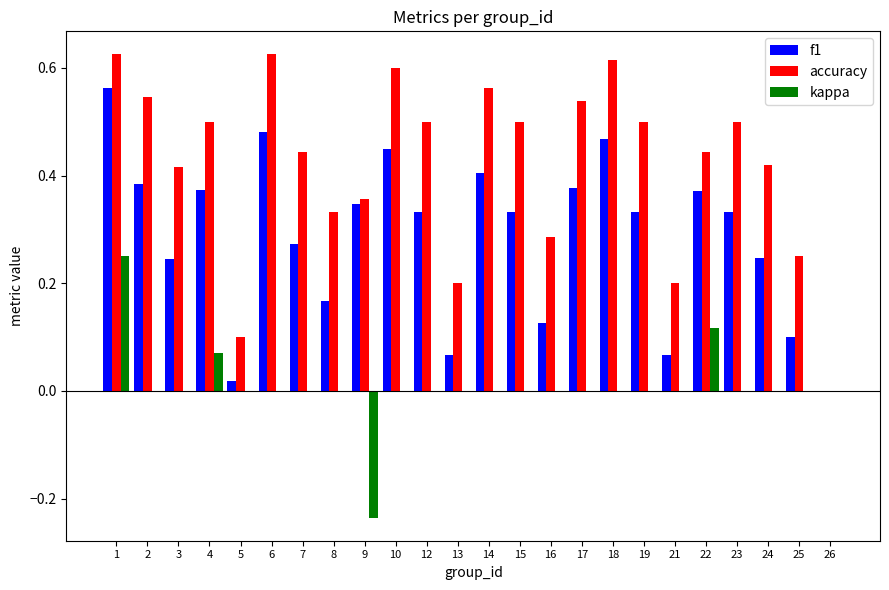

Are the bars grouped side by side (vs. stacked)?

Yes